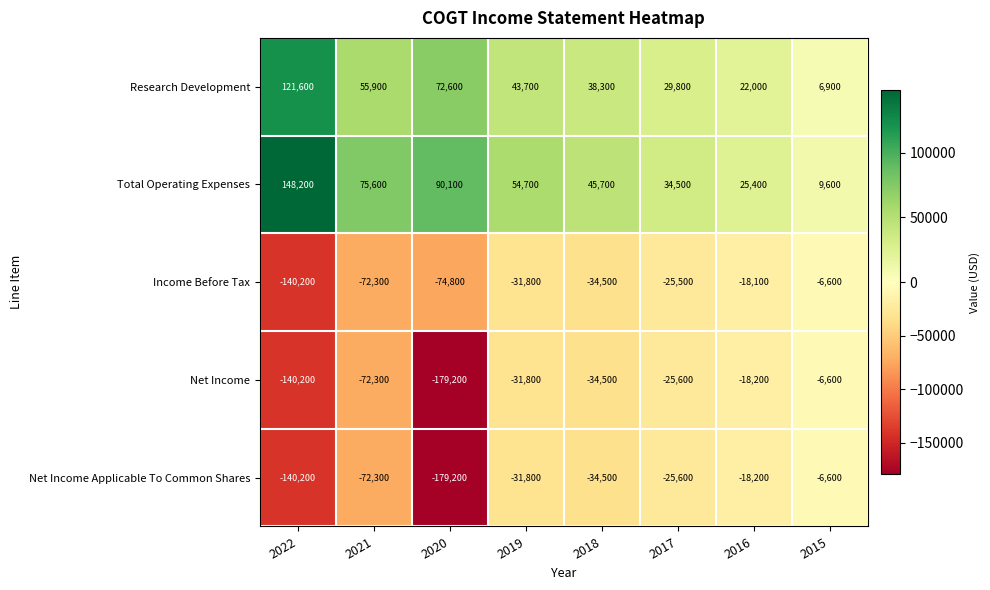

What is the approximate value of Research Development at 2016, to the nearest 100?

22000